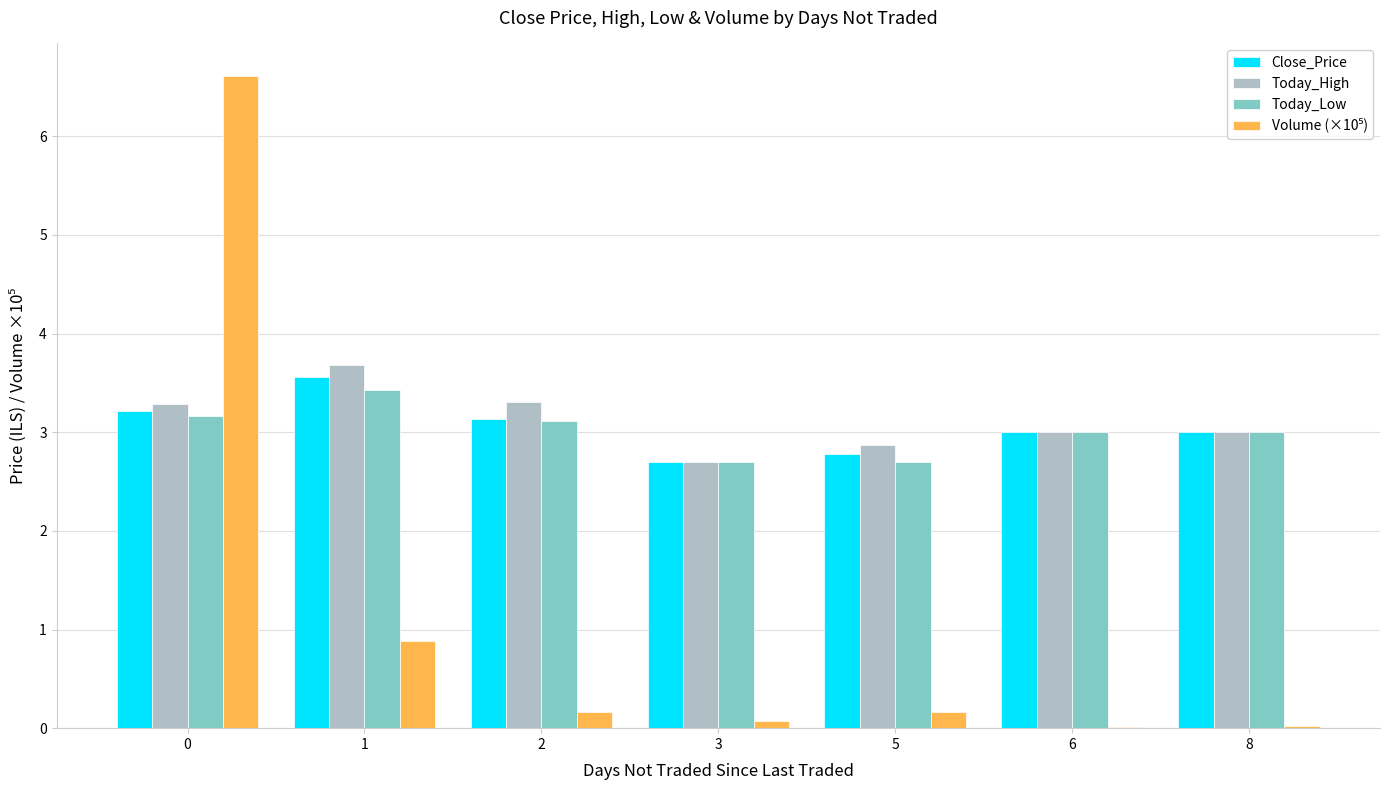

The value of Close_Price at 6 is 3.0. True or false?

True